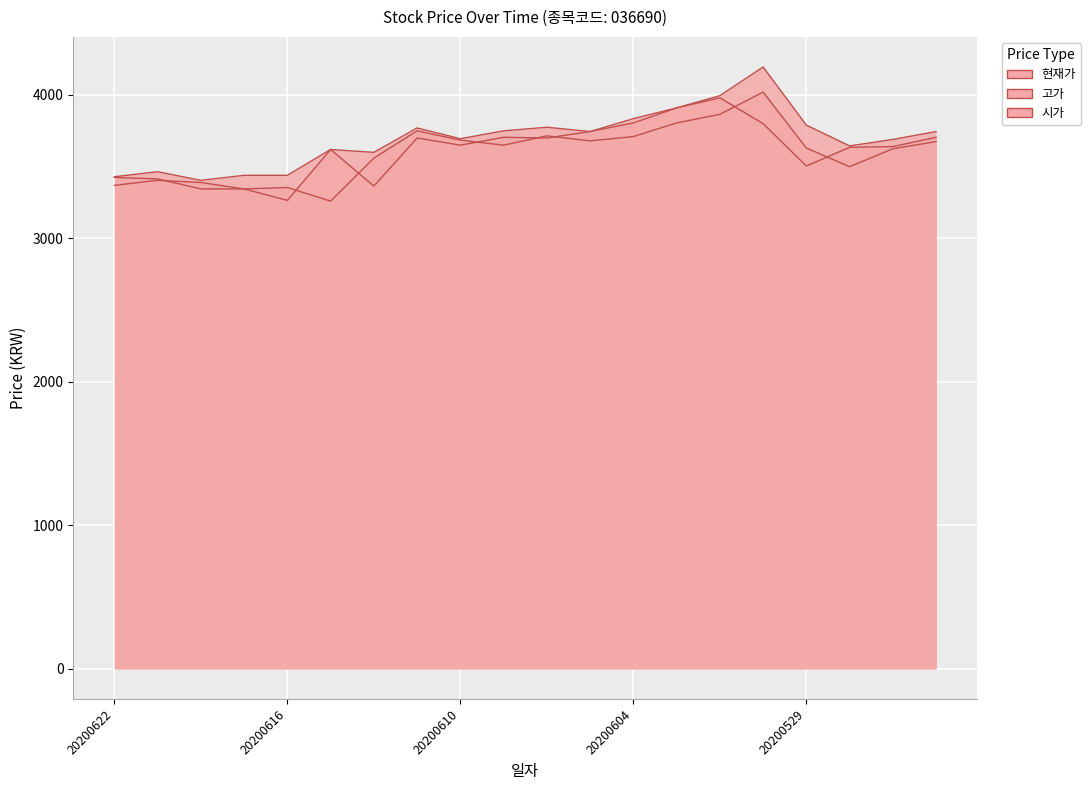

Where does the 고가 series first go above 3745?

20200611